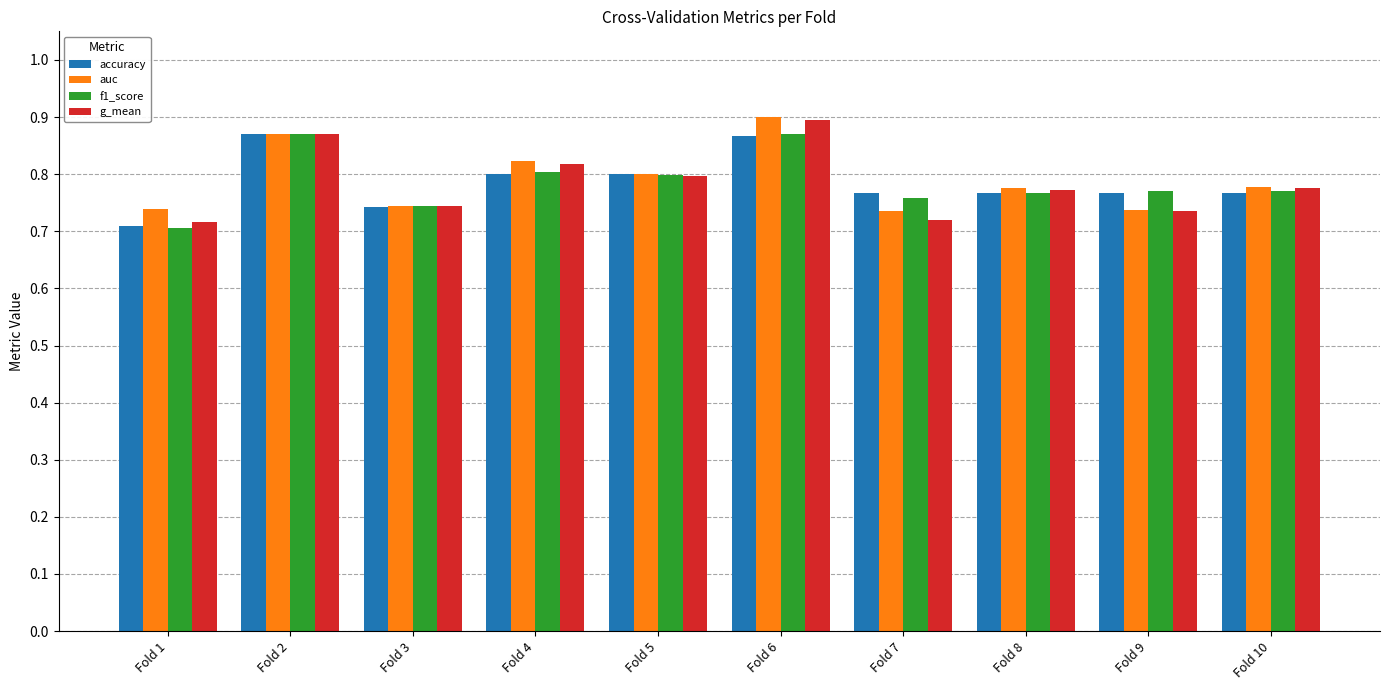

At which label does f1_score reach its minimum?

Fold 1